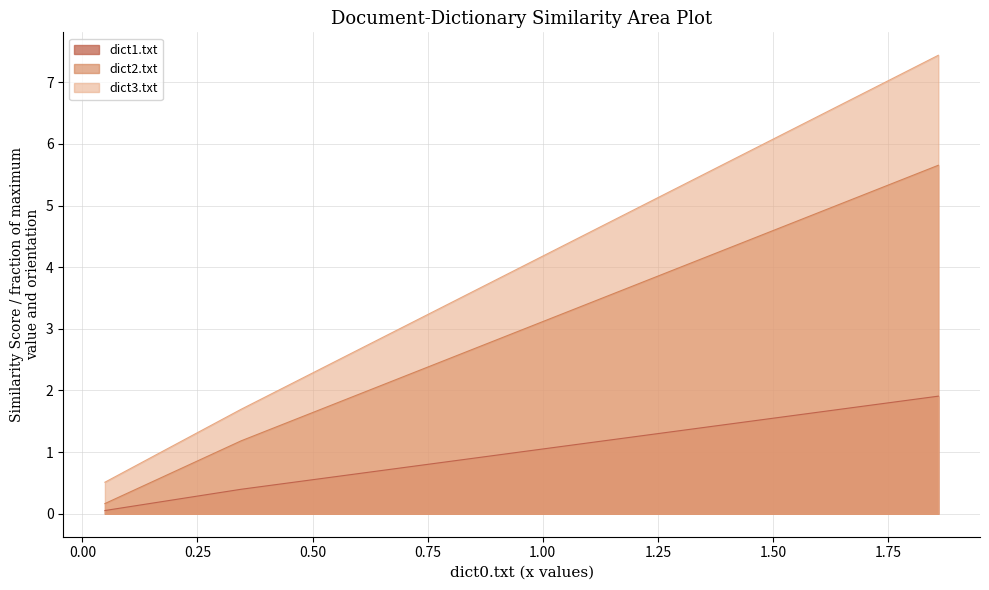

What is the greatest value displayed?

7.4